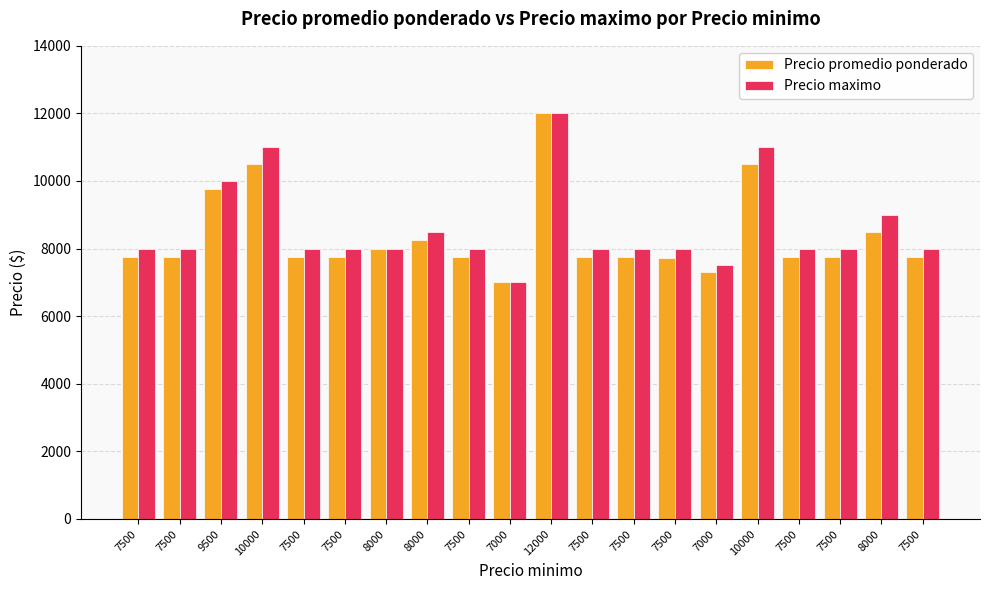

What is the total value across all series at 8000?

16000